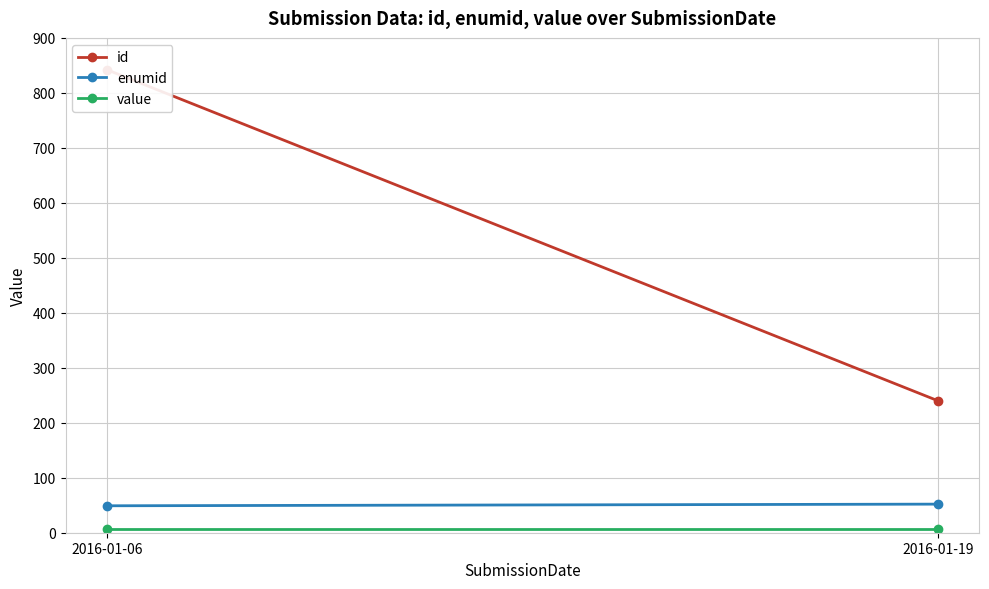

Reading left to right, transcribe all the data shown in this chart.

id: 842	240
enumid: 49	52
value: 6	6